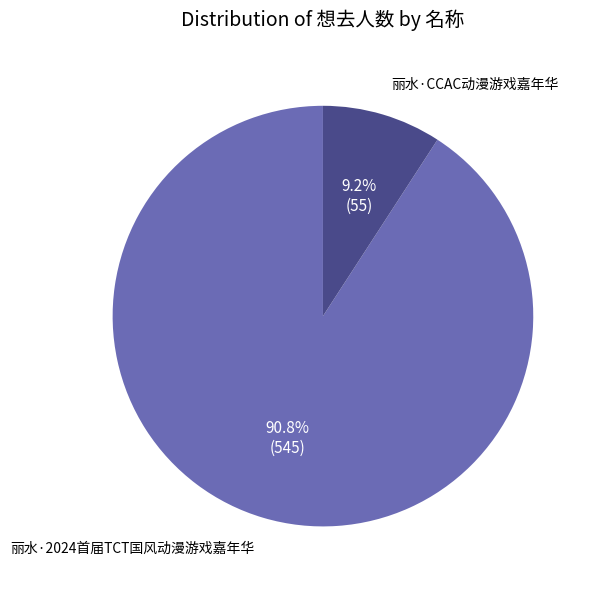

Approximately how many times larger is the value at 丽水·2024首届TCT国风动漫游戏嘉年华 compared to 丽水·CCAC动漫游戏嘉年华?

9.9